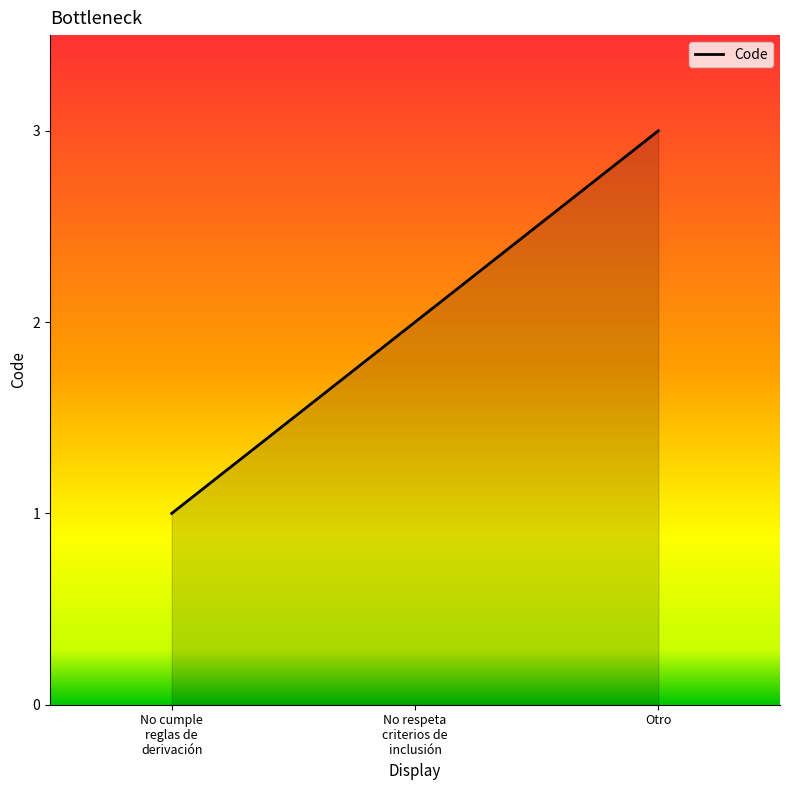

Rank the categories by value from lowest to highest.

No cumple
reglas de
derivación, No respeta
criterios de
inclusión, Otro